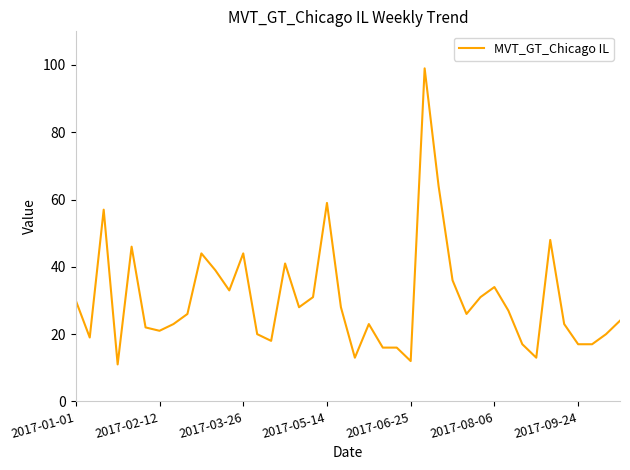

What is the smallest value displayed?

11